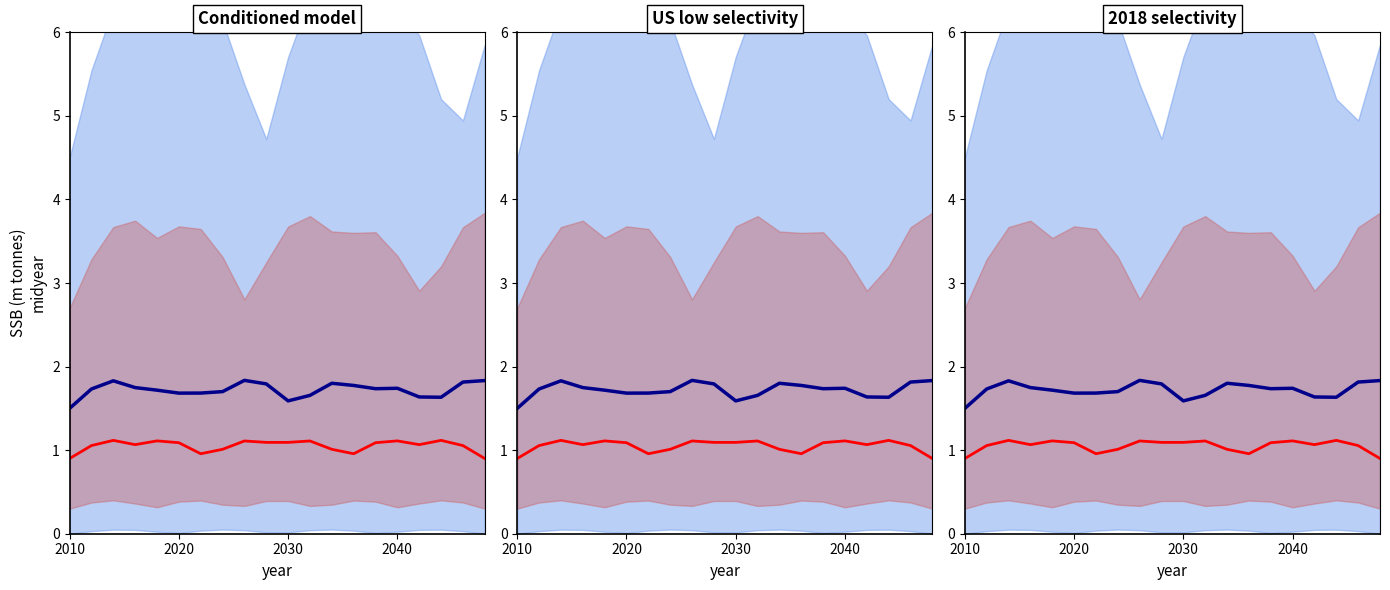

How many interior local peaks does the red median series have?

6